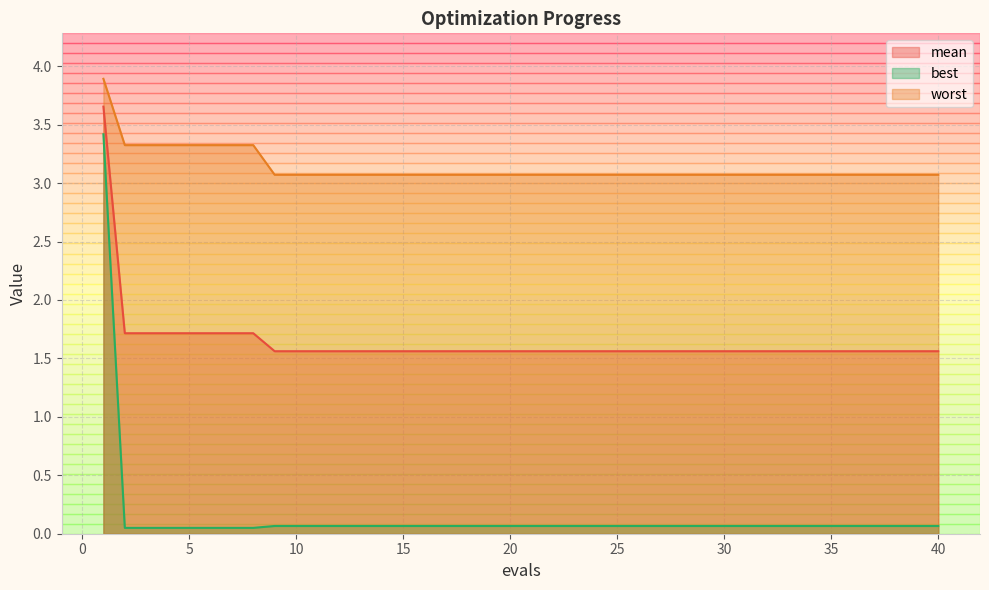

What is the minimum value for worst?

3.1